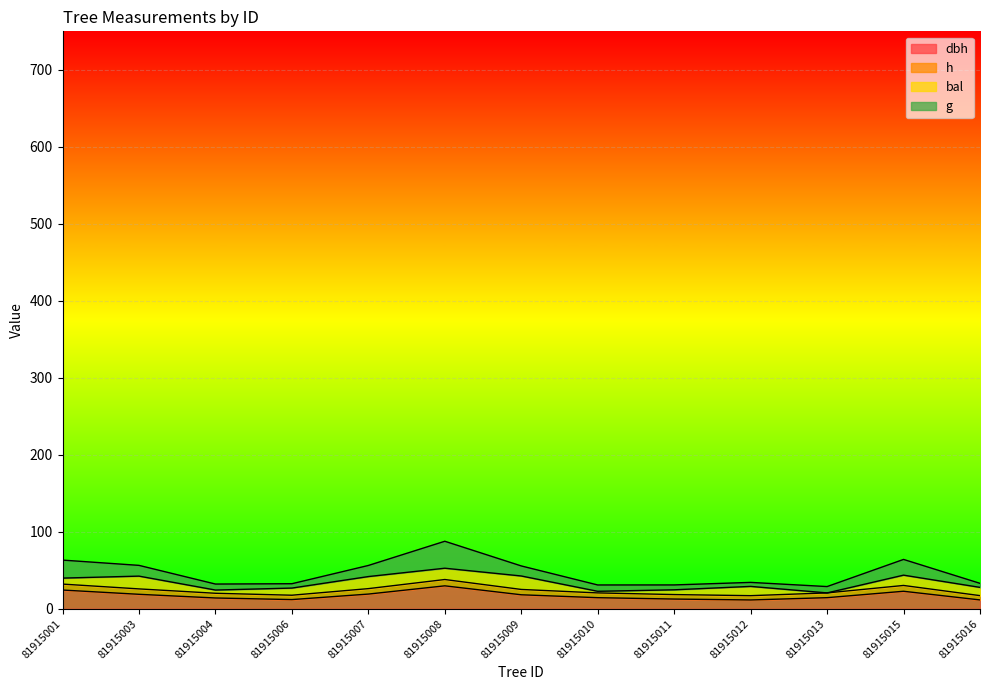

What are all the series names shown in the legend?

dbh, h, bal, g